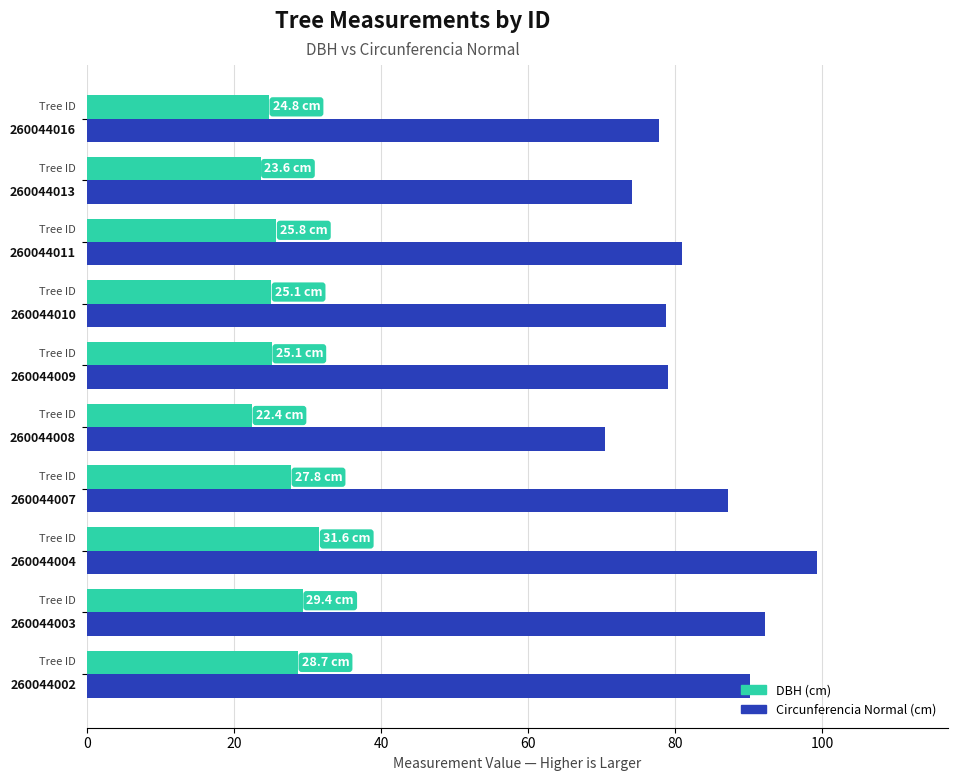

How many groups of bars are there?

10